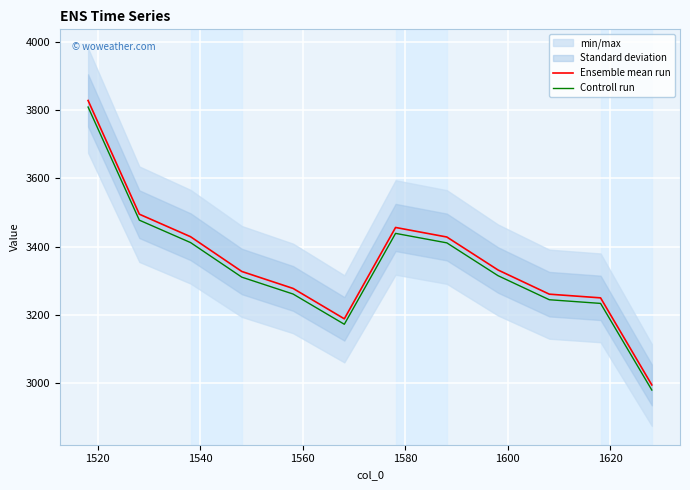

True or false: Controll run and Ensemble mean run cross at least once.

False